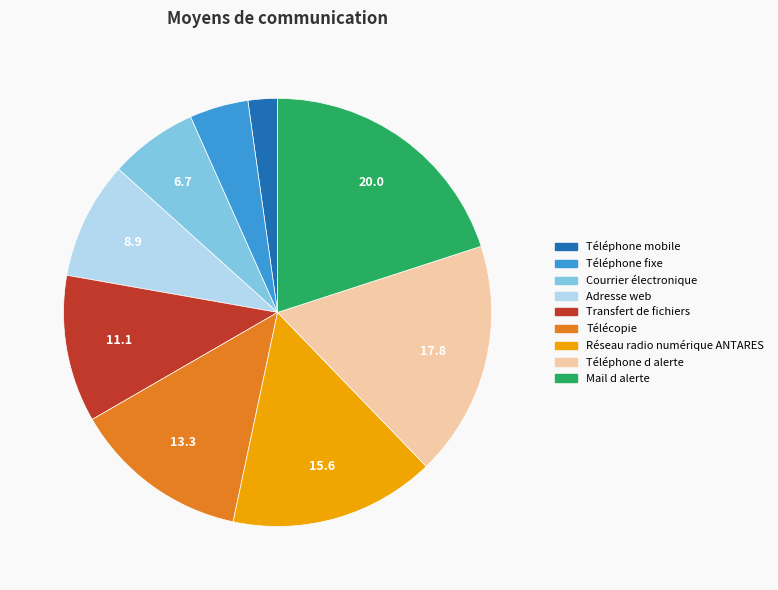

What is the largest slice in the pie chart?

Mail d alerte